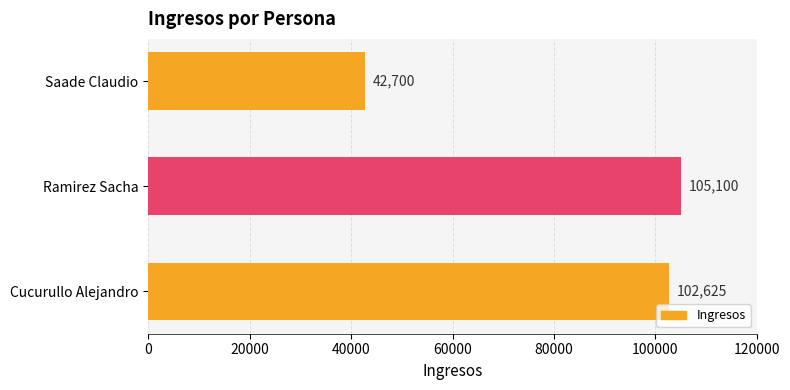

The value at Cucurullo Alejandro is 102625. True or false?

True